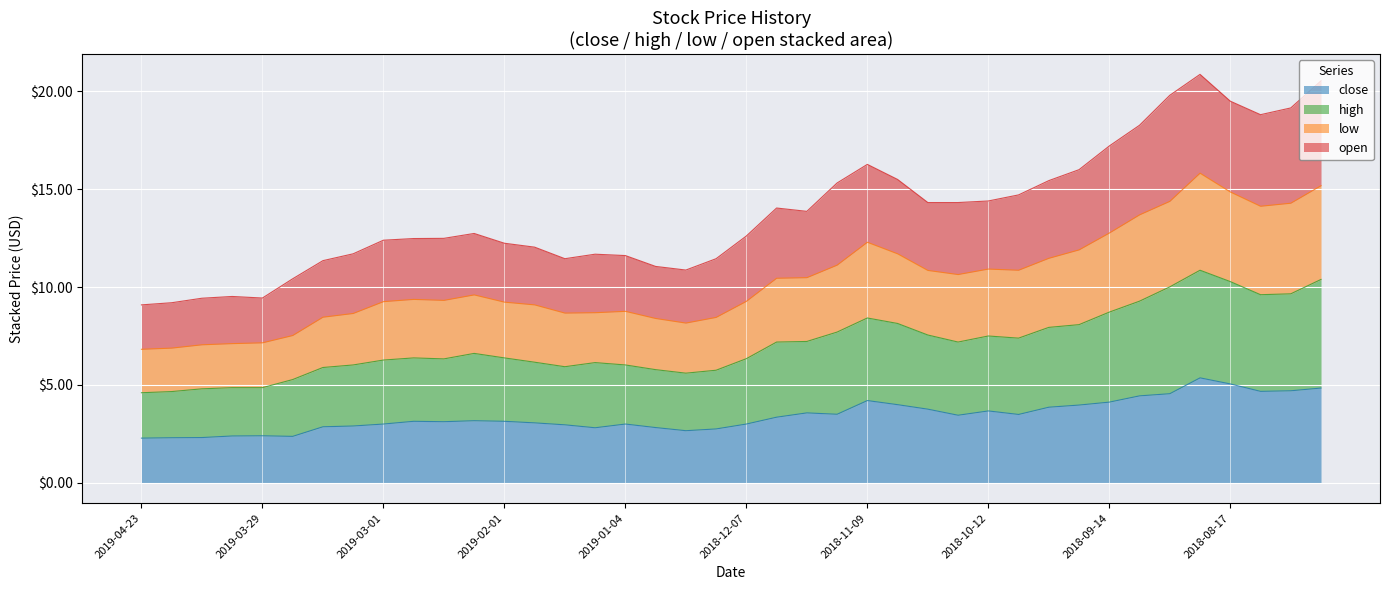

What is the maximum value for close?

5.4